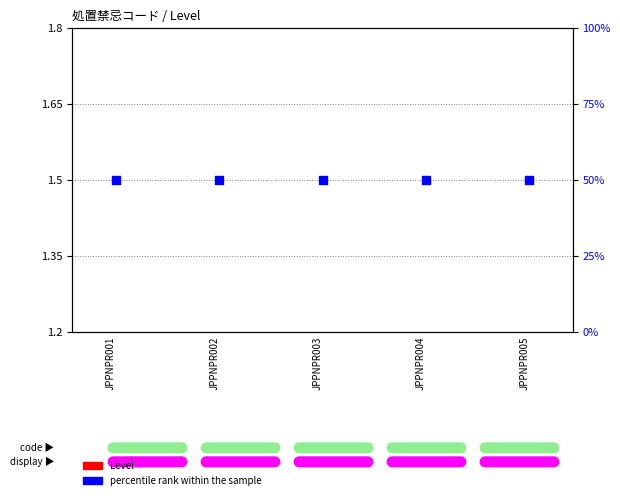

Is the value of percentile rank within the sample at JPPNPR003 greater than the value of Level at JPPNPR003?

Yes